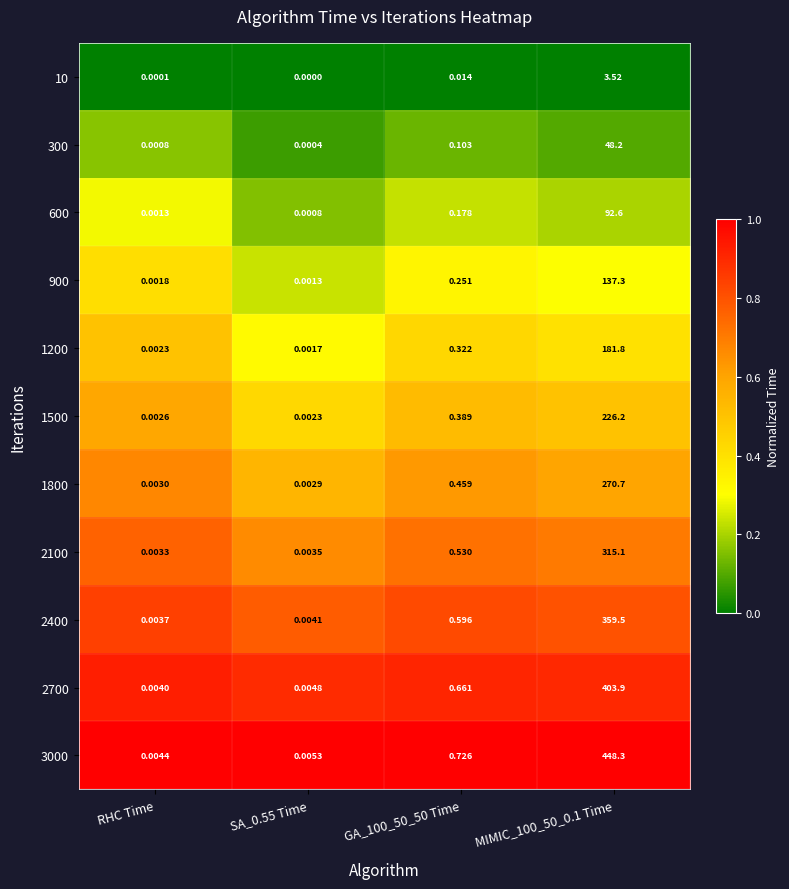

Rank the series by their maximum value, from highest to lowest.

3000, 2700, 2400, 2100, 1800, 1500, 1200, 900, 600, 300, 10